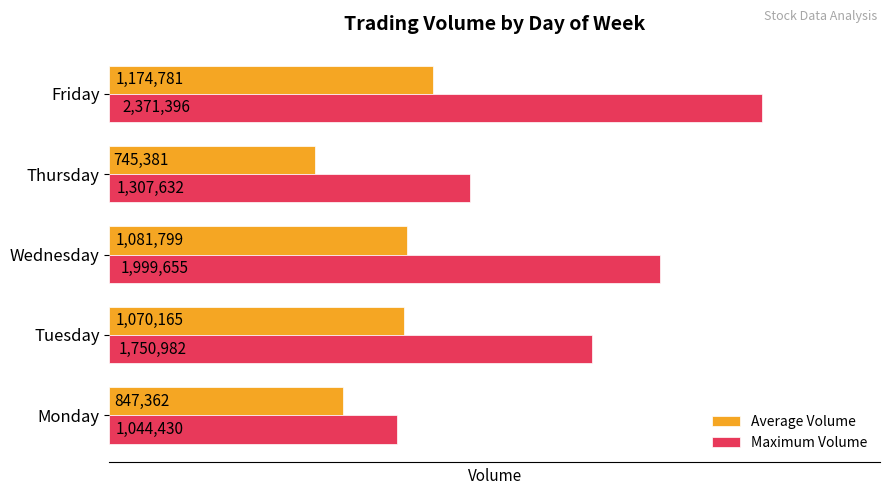

At which label is Average Volume closest to 960081?

Tuesday